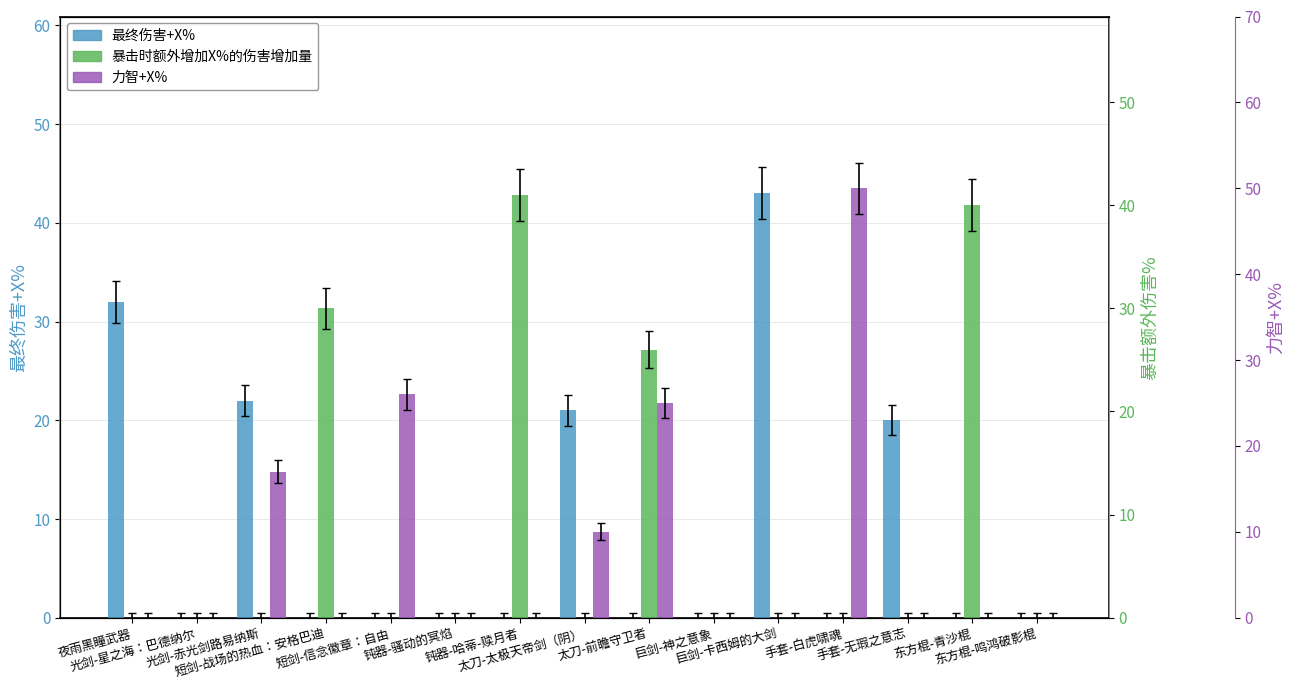

True or false: 暴击时额外增加X%的伤害增加量 has a value of 18 at 夜雨黑瞳武器.

False